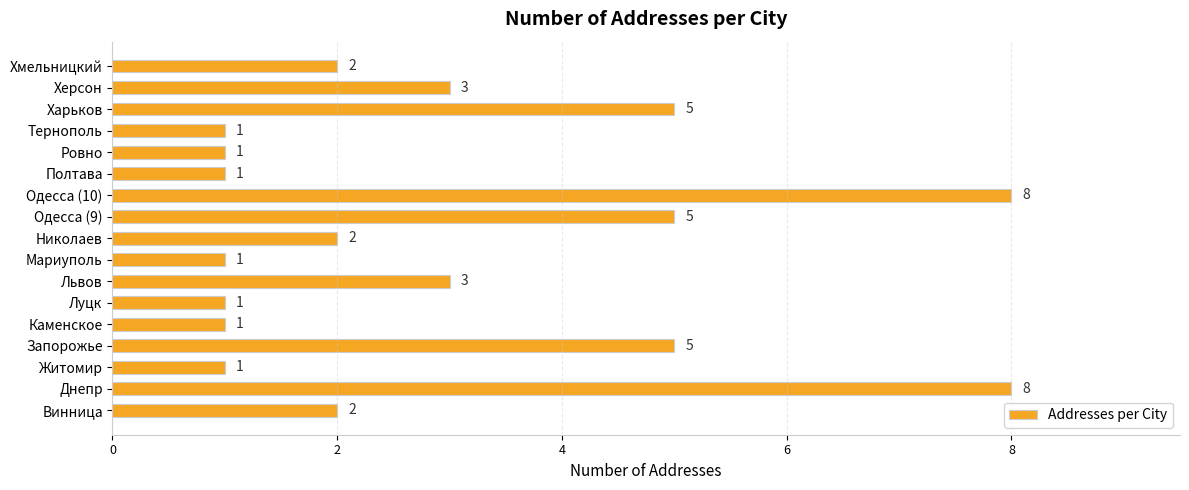

The value at Львов is 3. True or false?

True